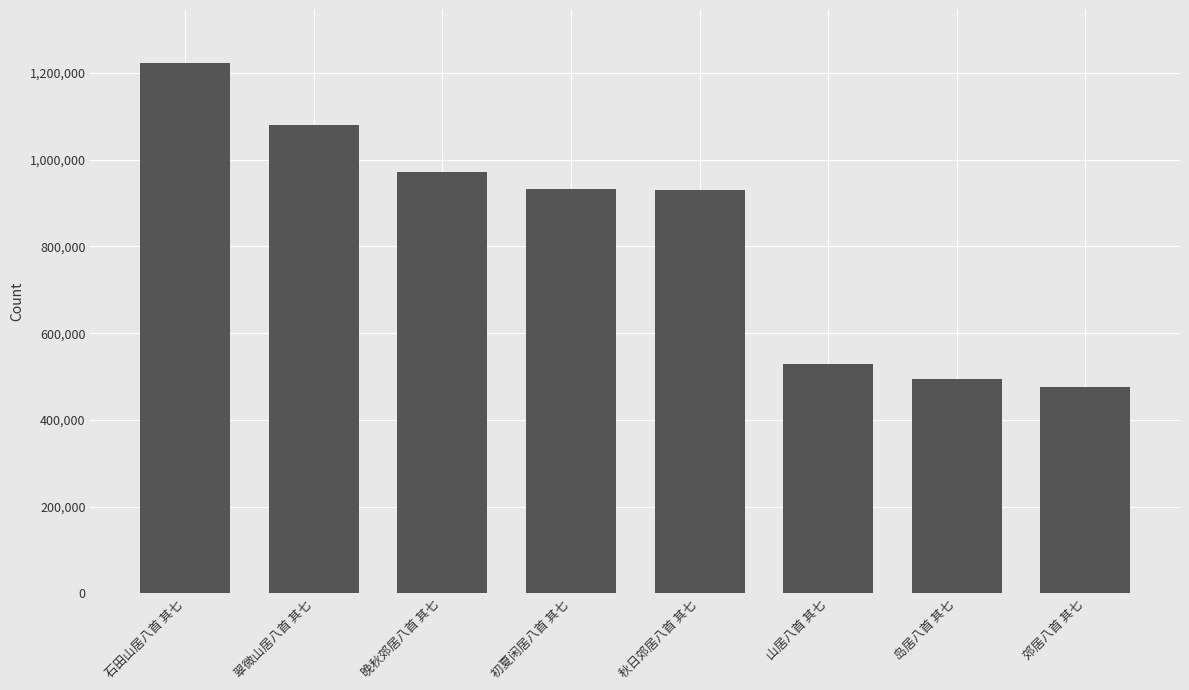

Is it true that the value at 初夏闲居八首 其七 is 190375?

False